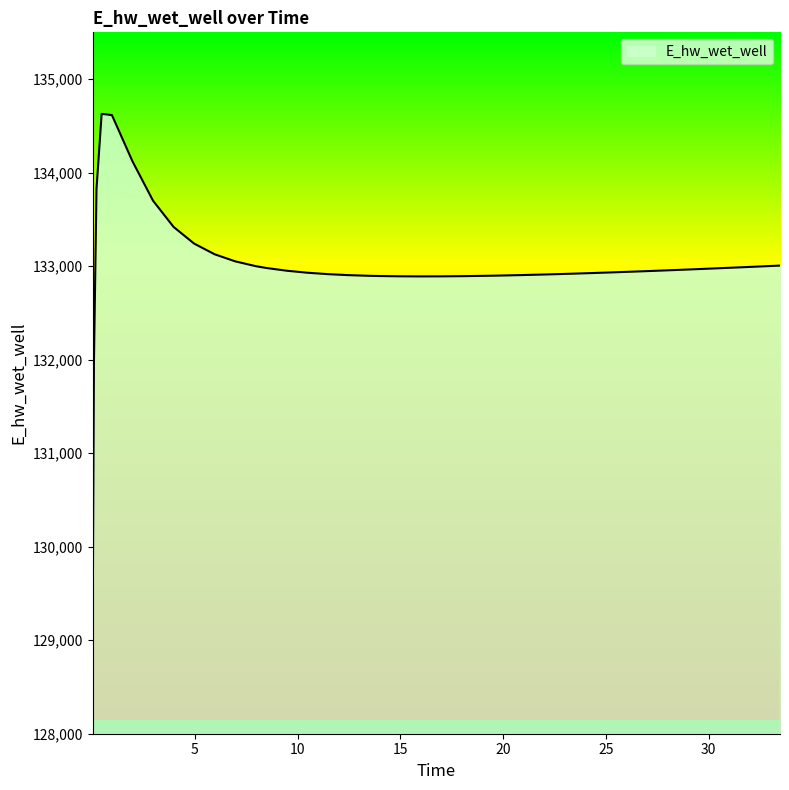

What is the difference between the maximum and minimum values?

5557.7